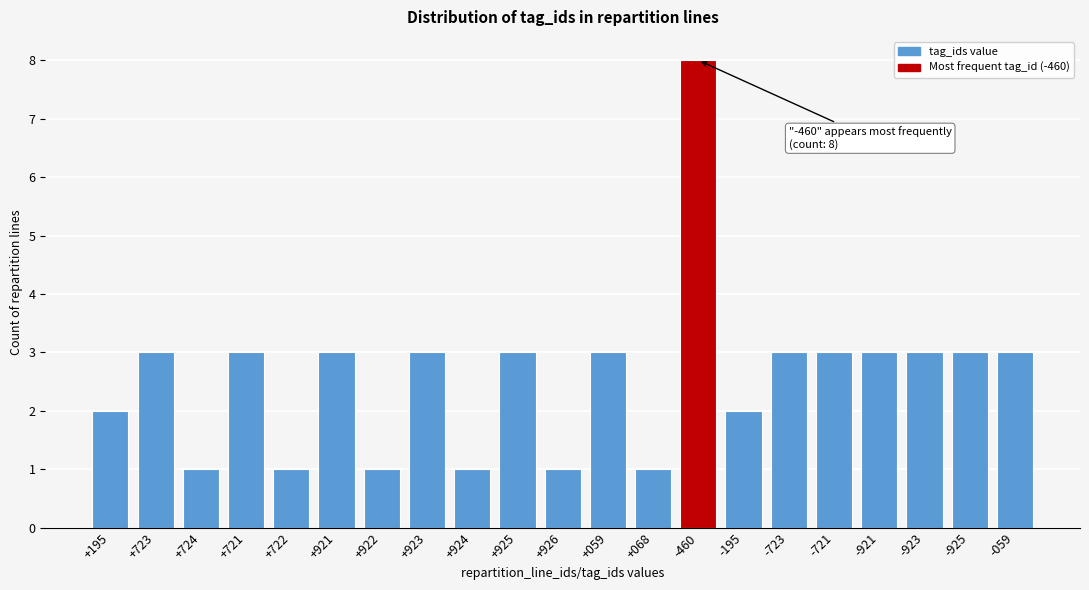

Reading left to right, list all the values displayed in this chart.

2	3	1	3	1	3	1	3	1	3	1	3	1	8	2	3	3	3	3	3	3